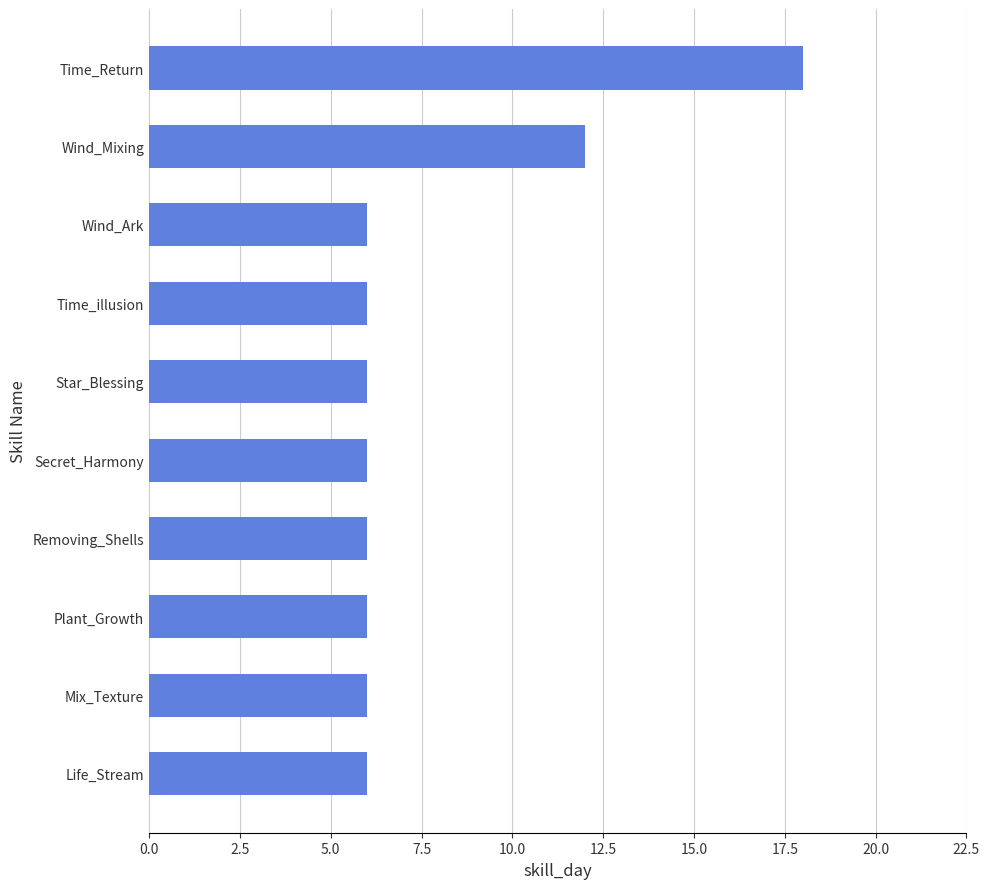

The chart shows a value of 2 at Wind_Ark. True or false?

False